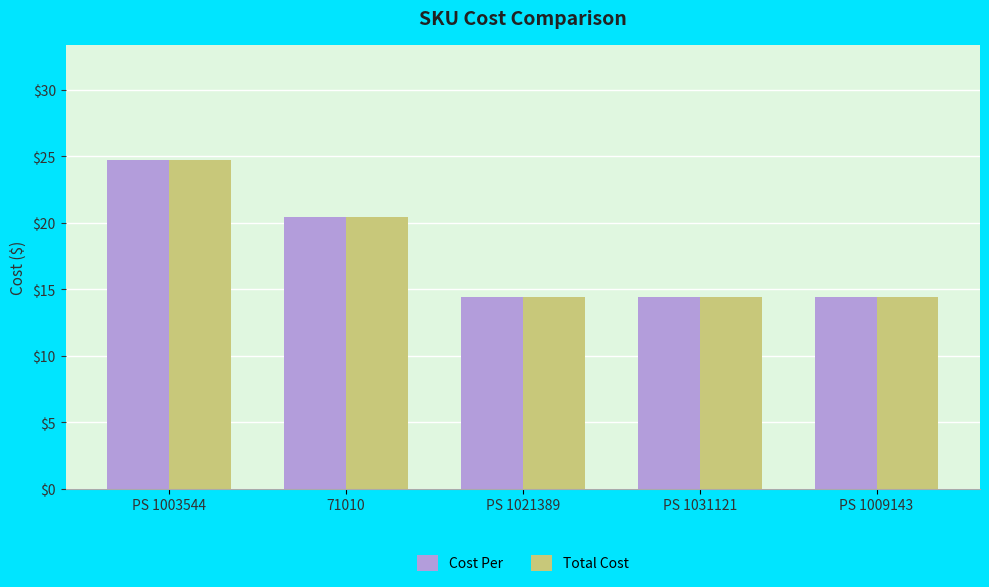

How many distinct data groups are displayed?

2